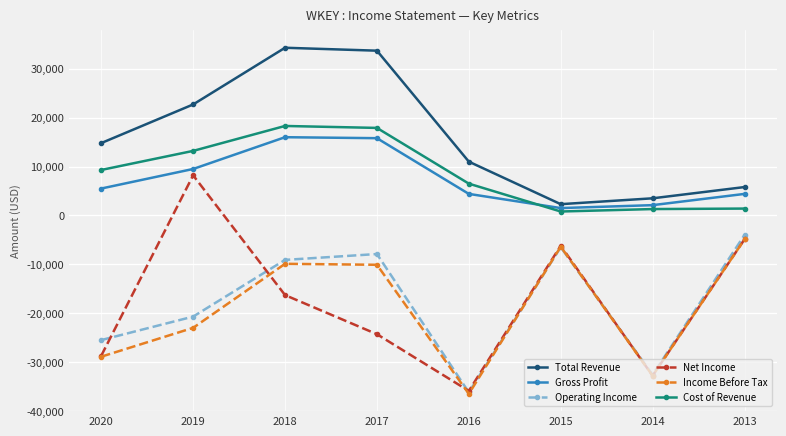

What is the sum of the Net Income values at 2013 and 2018?

-21200